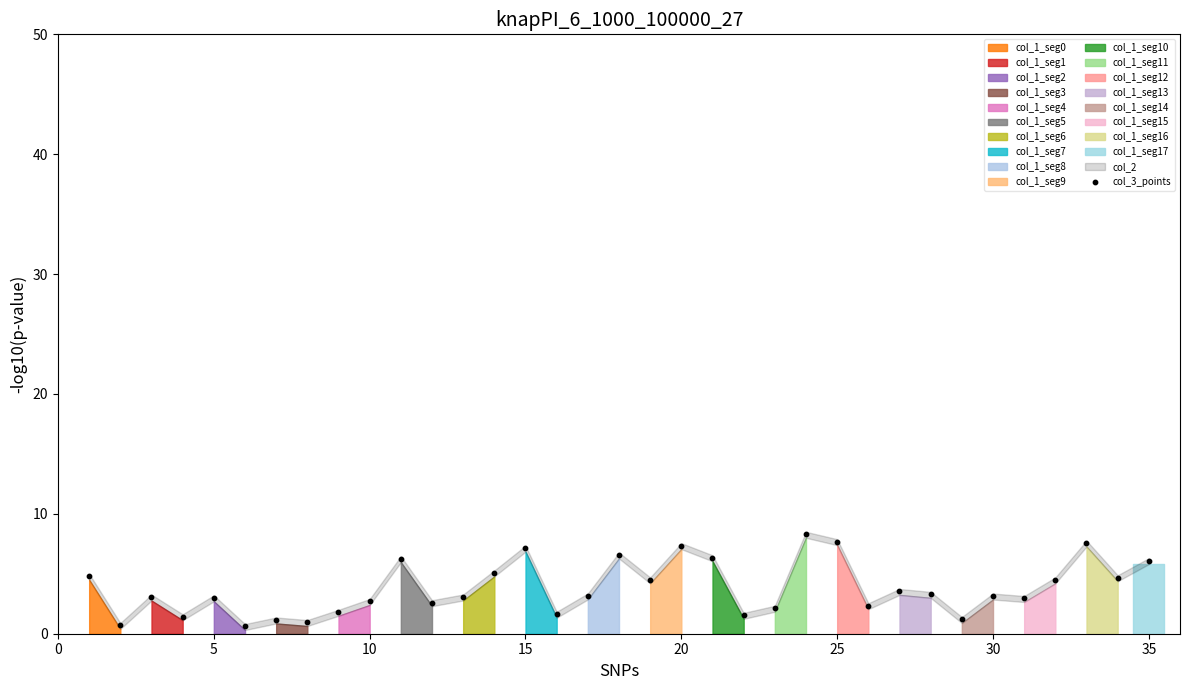

What is the range of X values (max minus min)?

34.0